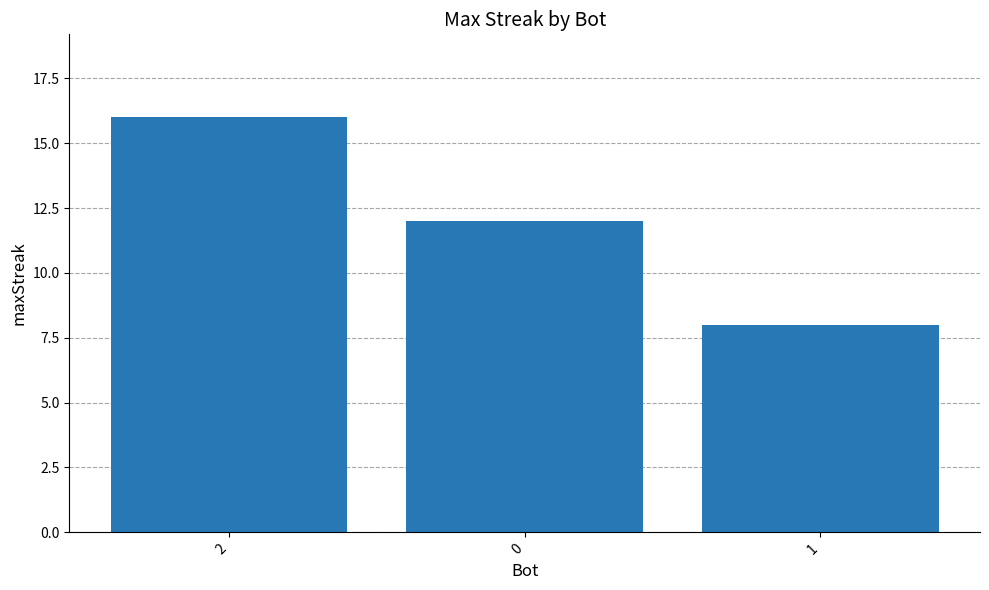

List the labels in order of value, largest first.

2, 0, 1